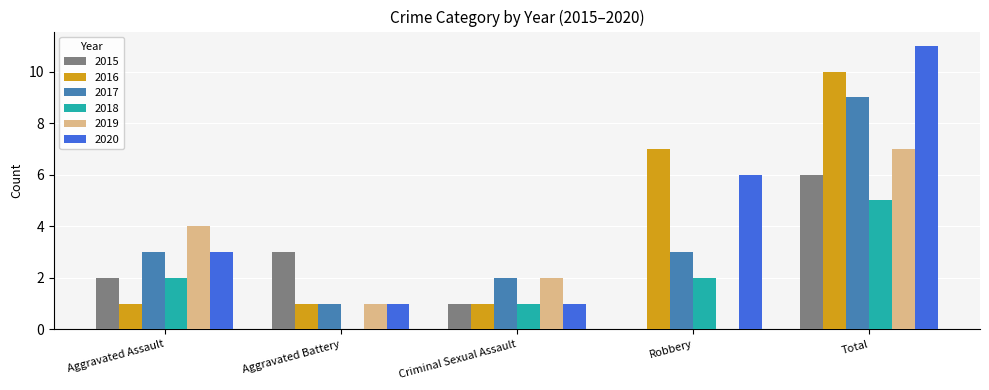

What is the greatest value displayed?

11